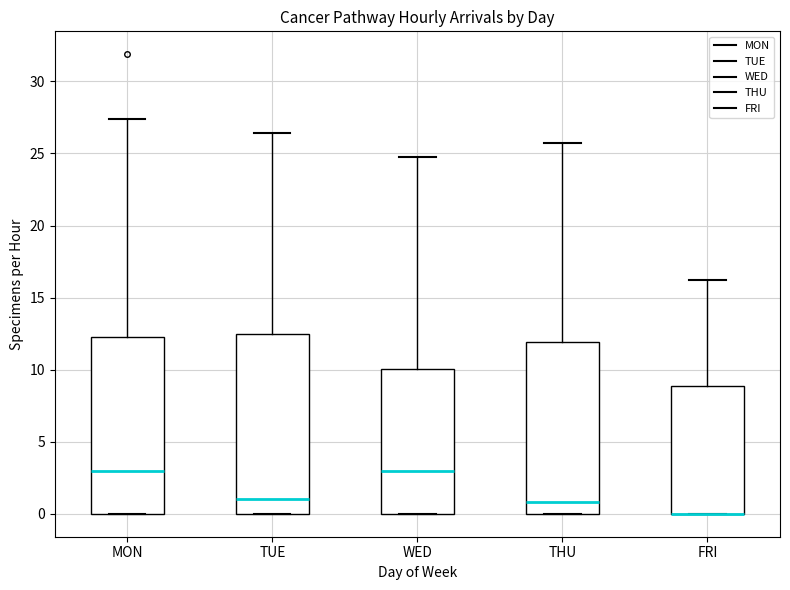

Reading left to right, transcribe this box plot: for each box, give where its median line is, the range the box spans, and where its two whiskers end, as read against the y-axis. The values are not printed on the chart, so give them approximately, as read against the axis.

MON: median 3.0, box 0.0 to 12.0, whiskers 0.0 to 27.5
TUE: median 1.0, box 0.0 to 12.5, whiskers 0.0 to 26.5
WED: median 3.0, box 0.0 to 10.0, whiskers 0.0 to 25.0
THU: median 1.0, box 0.0 to 12.0, whiskers 0.0 to 26.0
FRI: median 0.0 (drawn on the box's lower edge), box 0.0 to 9.0, whiskers 0.0 to 16.0